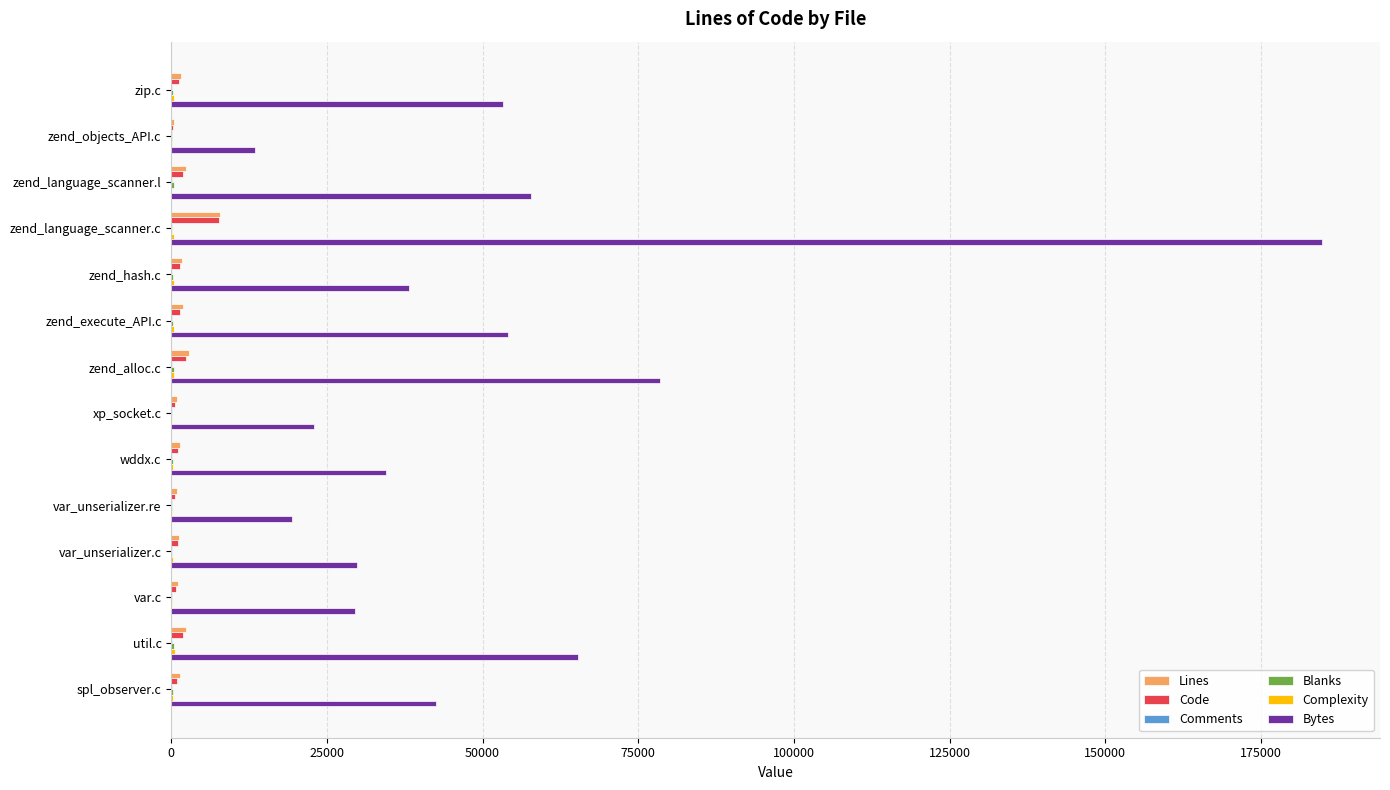

Which series has the largest total across all categories?

Bytes